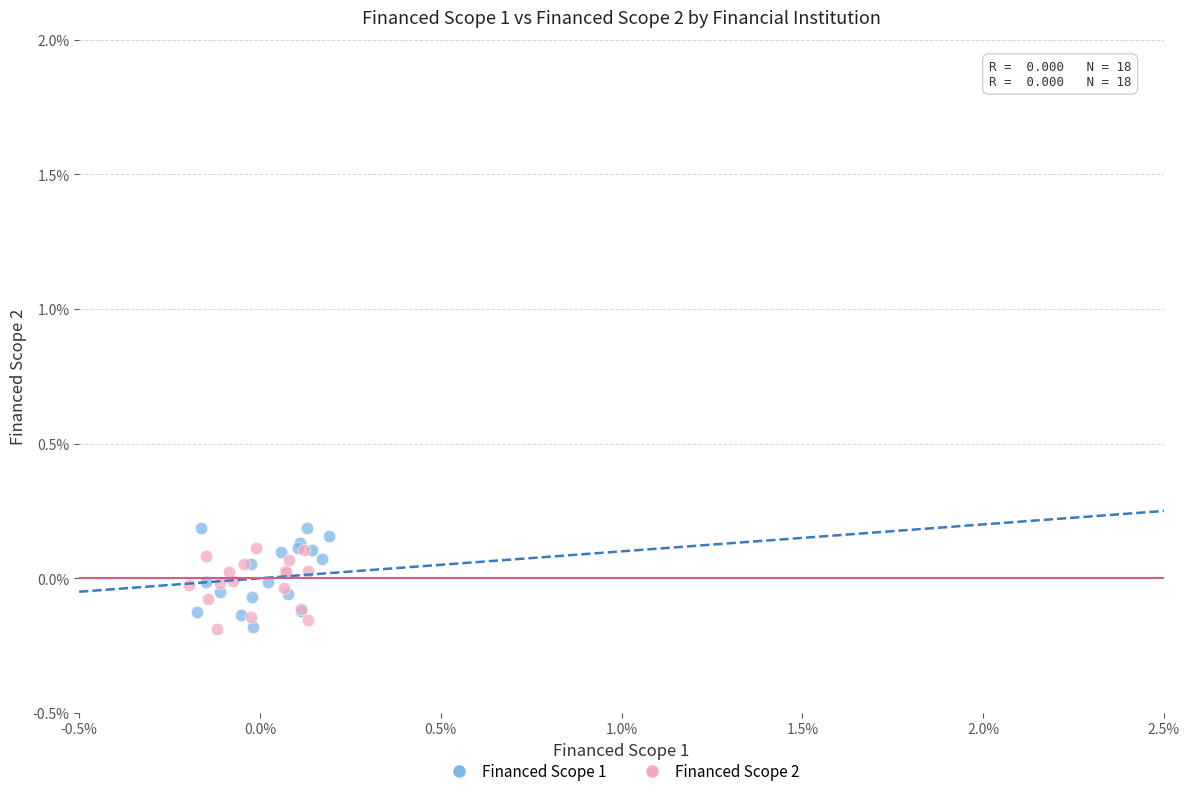

Which series has the largest Y range (max minus min)?

Financed Scope 1